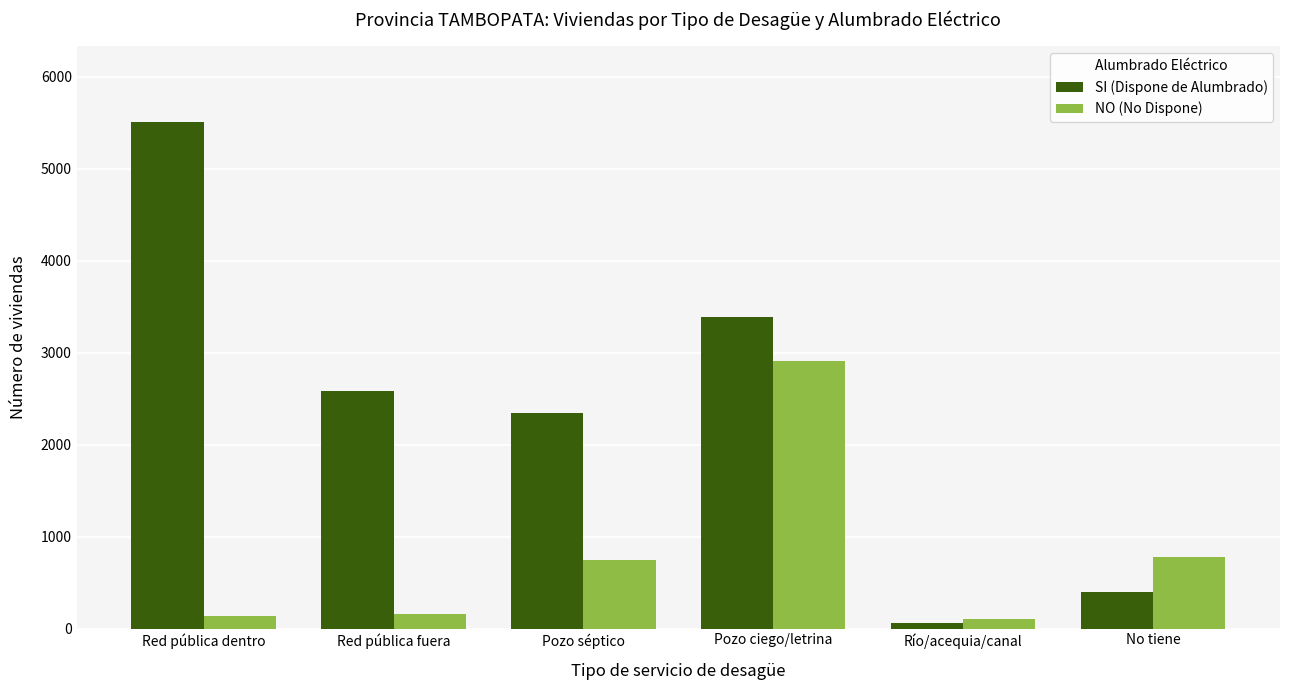

Rank the categories by SI (Dispone de Alumbrado) value from highest to lowest.

Red pública dentro, Pozo ciego/letrina, Red pública fuera, Pozo séptico, No tiene, Río/acequia/canal